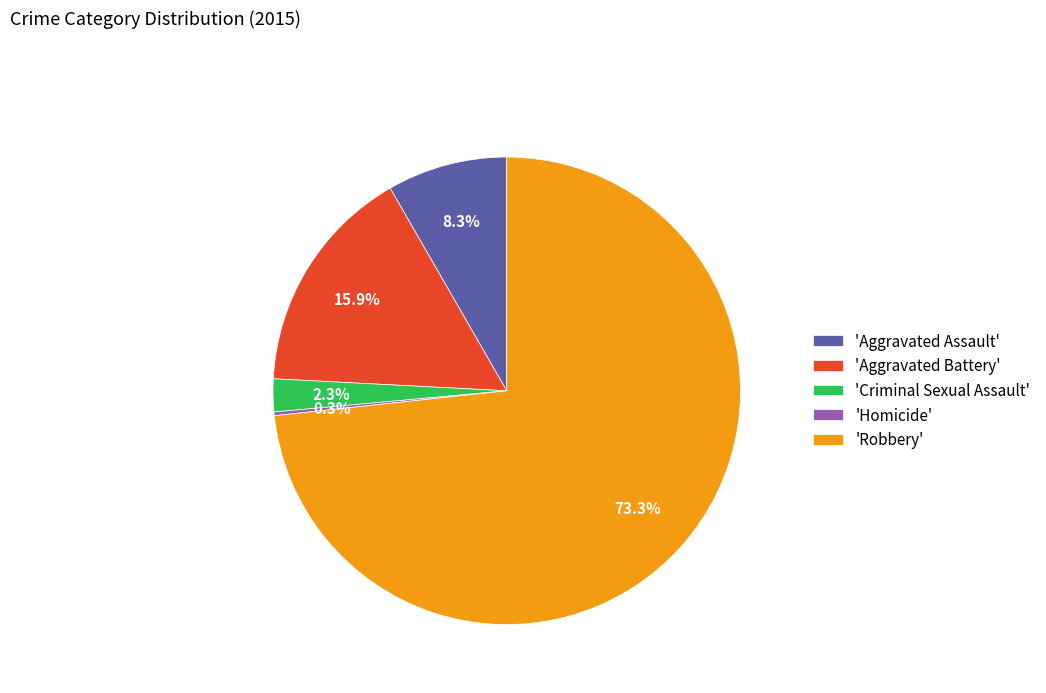

Between 'Aggravated Assault' and 'Robbery', which is larger?

'Robbery'